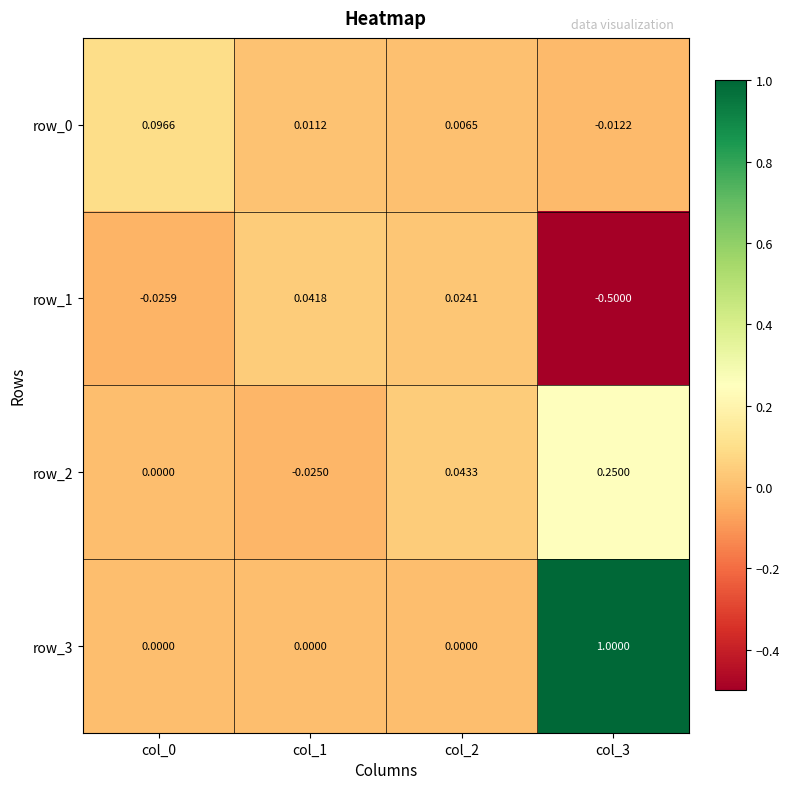

Is the value of row_0 at col_0 greater than the value of row_2 at col_2?

Yes